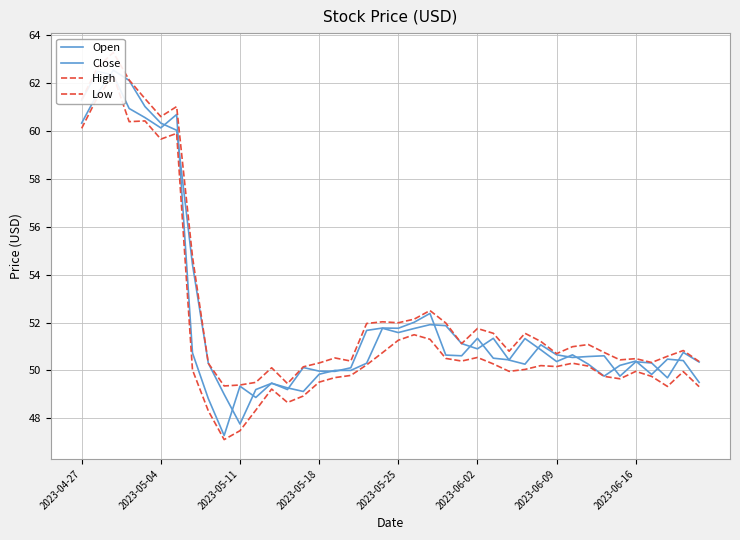

At how many categories does at least one series exceed 56?

7